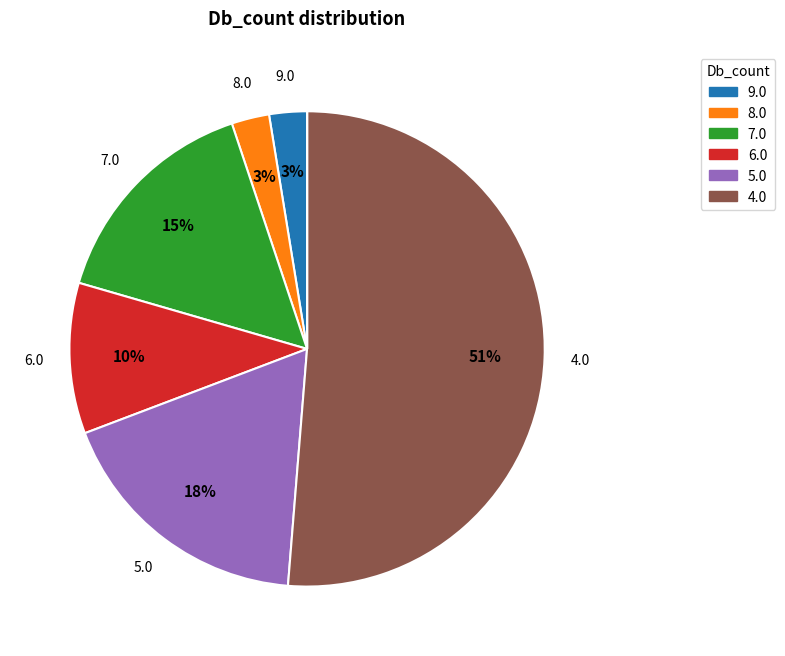

Is there any slice that represents more than half of the pie?

Yes